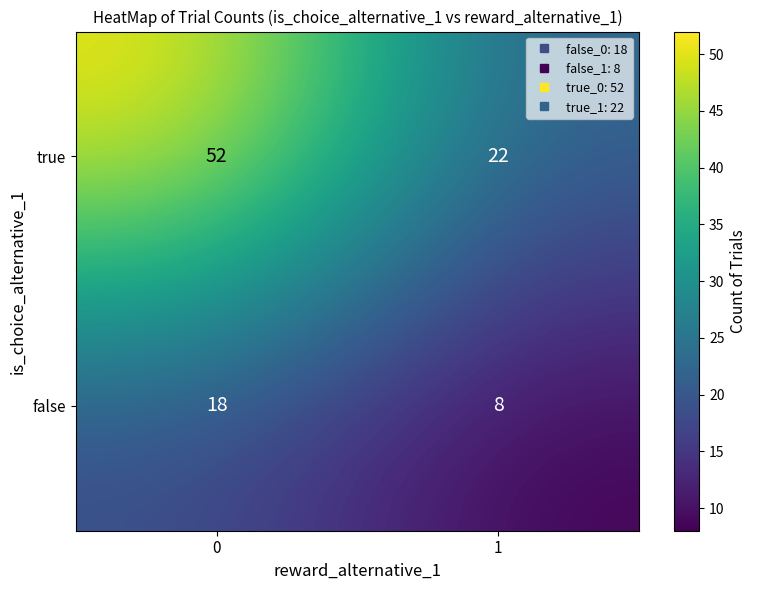

The value of true at 1 is 22. True or false?

True